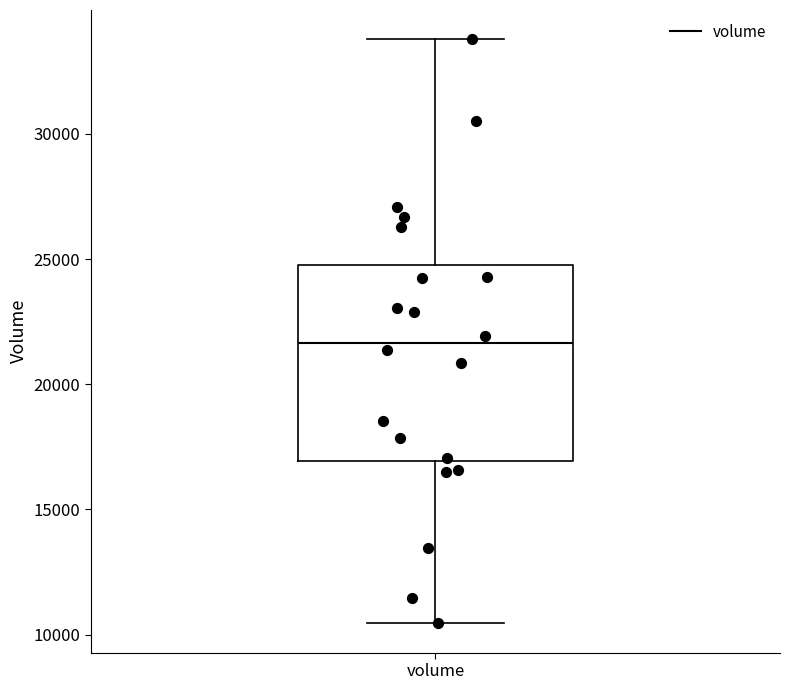

Read this box plot against the y-axis: the position of the median line, the range covered by the box, and the ends of both whiskers. The values are not printed on the chart, so give them approximately, as read against the axis.

median 21500, box 17000 to 25000, whiskers 10500 to 34000